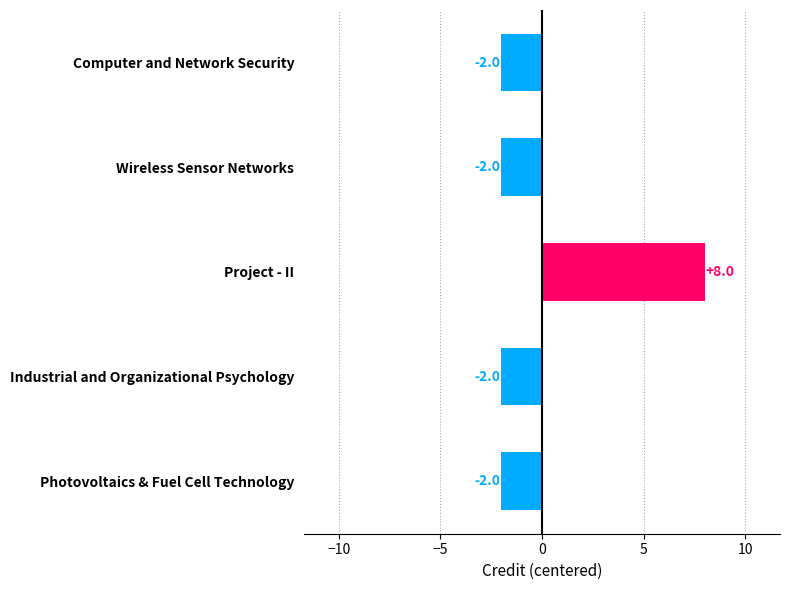

How many values are between -2 and -1?

4